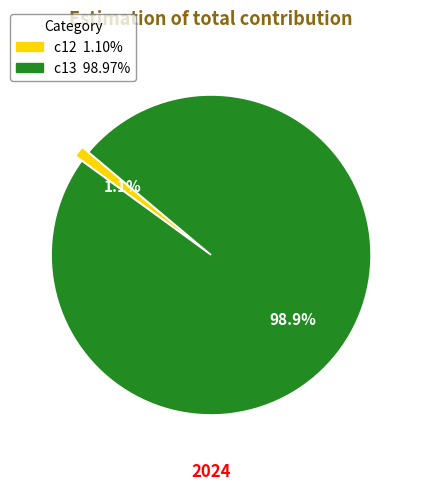

Is it true that c13 is 87% of the pie?

False